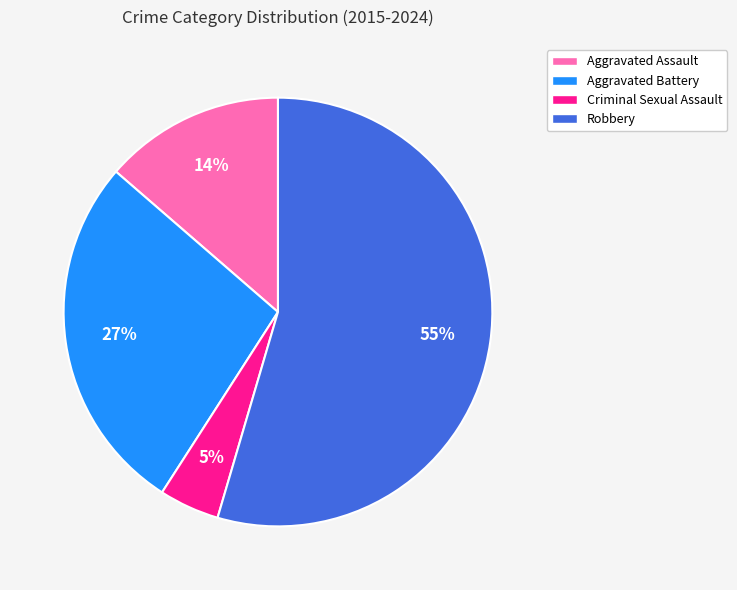

Approximately how many times larger is the value at Criminal Sexual Assault compared to Robbery?

0.1